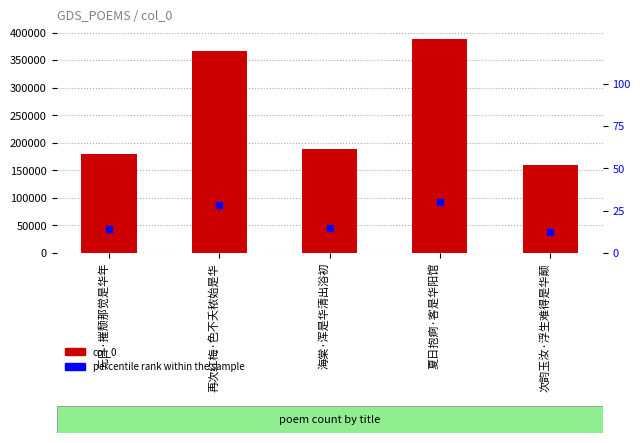

At how many categories does at least one series exceed 223539?

2